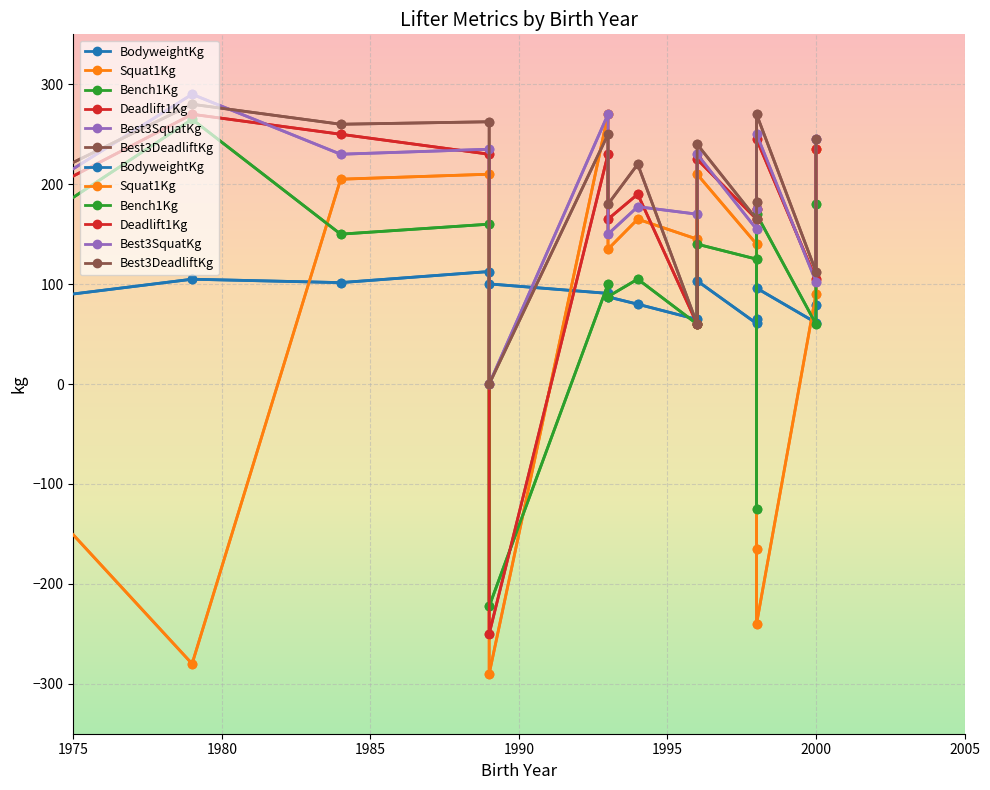

How many intersections are there between Bench1Kg and Squat1Kg?

6